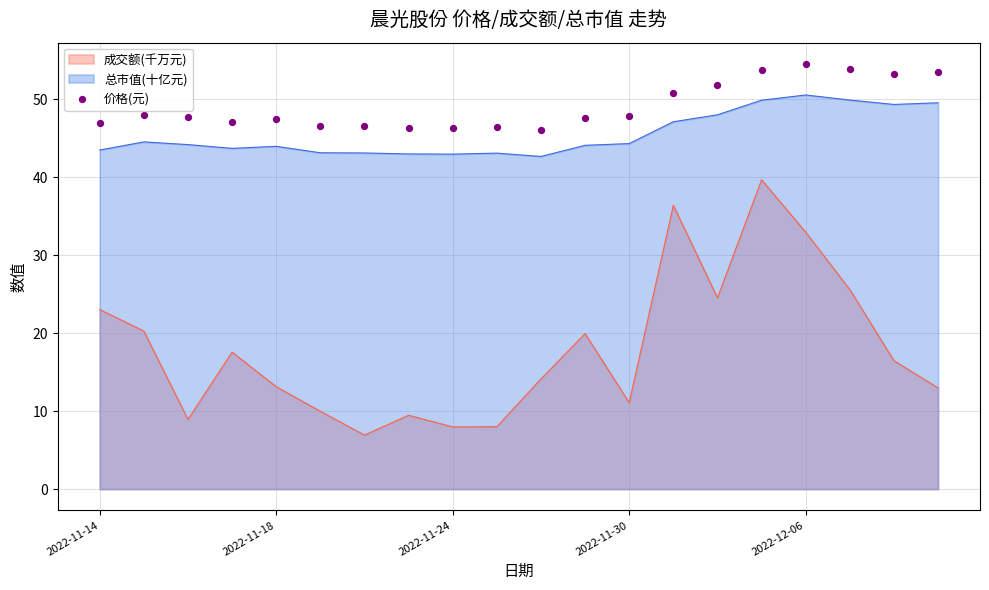

Which has a higher value, 2022-11-14 or 18?

18